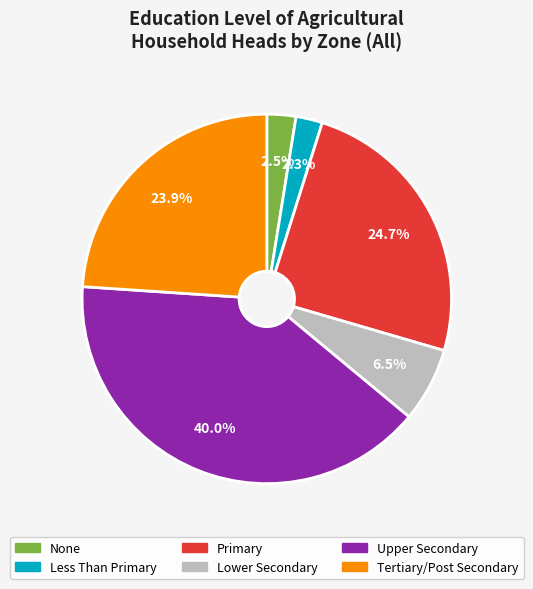

Is there a majority slice in this chart?

No